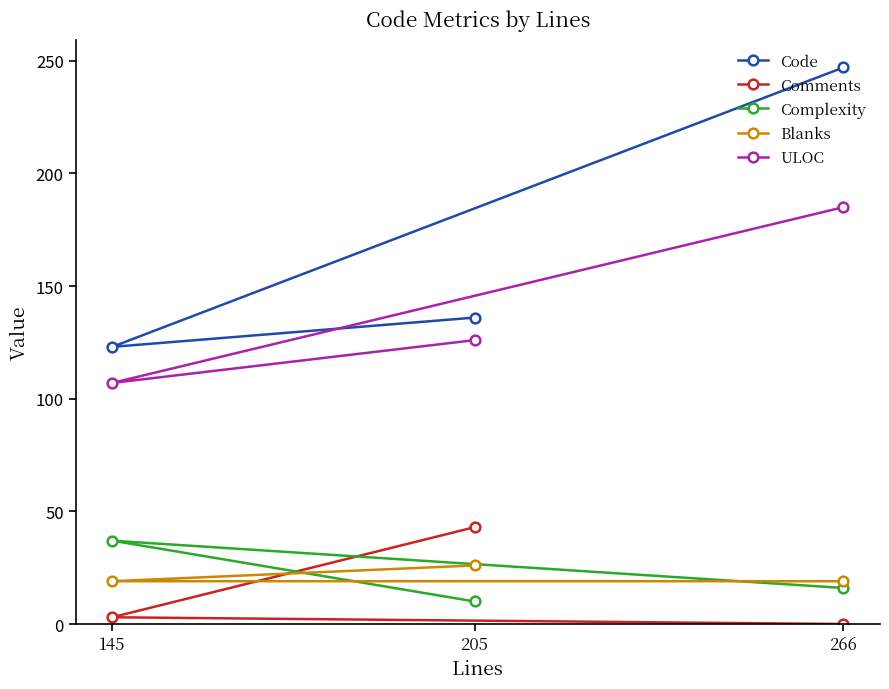

What is the difference between the highest and lowest values at 205?

126